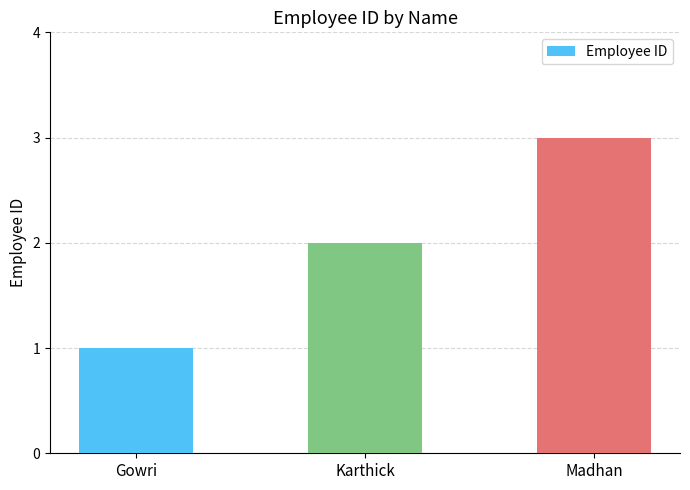

What is the difference between the maximum and second lowest values?

1